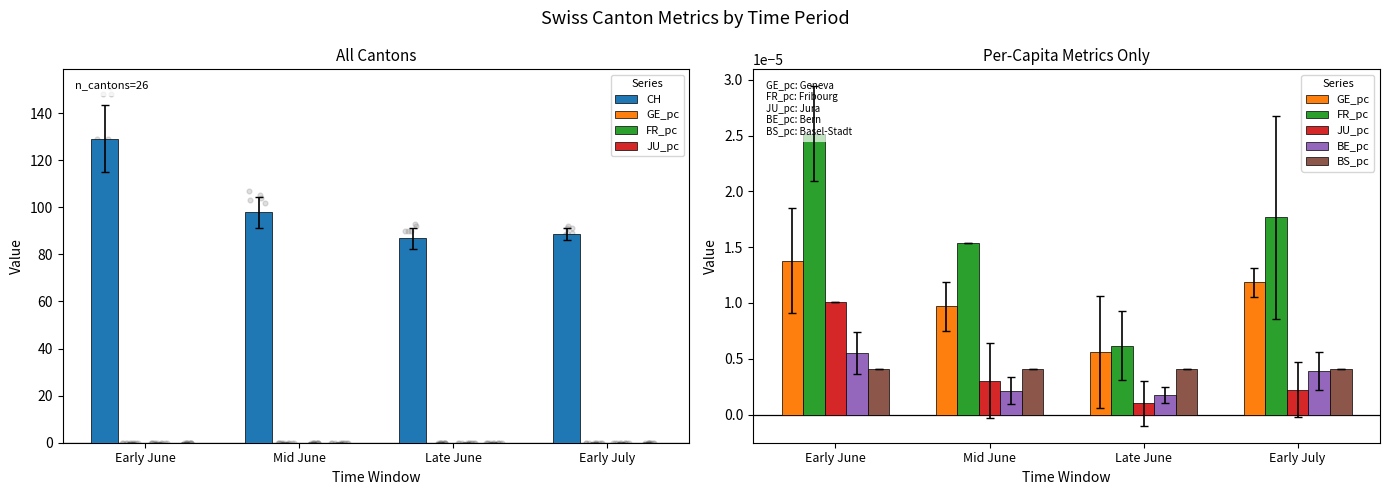

Which series reaches the maximum Y coordinate?

CH